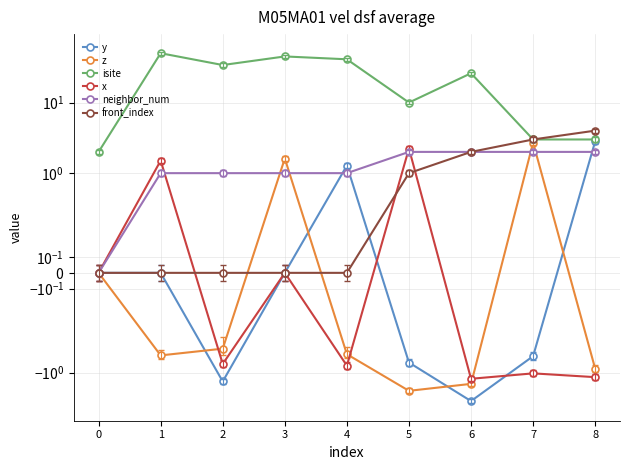

Which series has the largest total across all categories?

isite